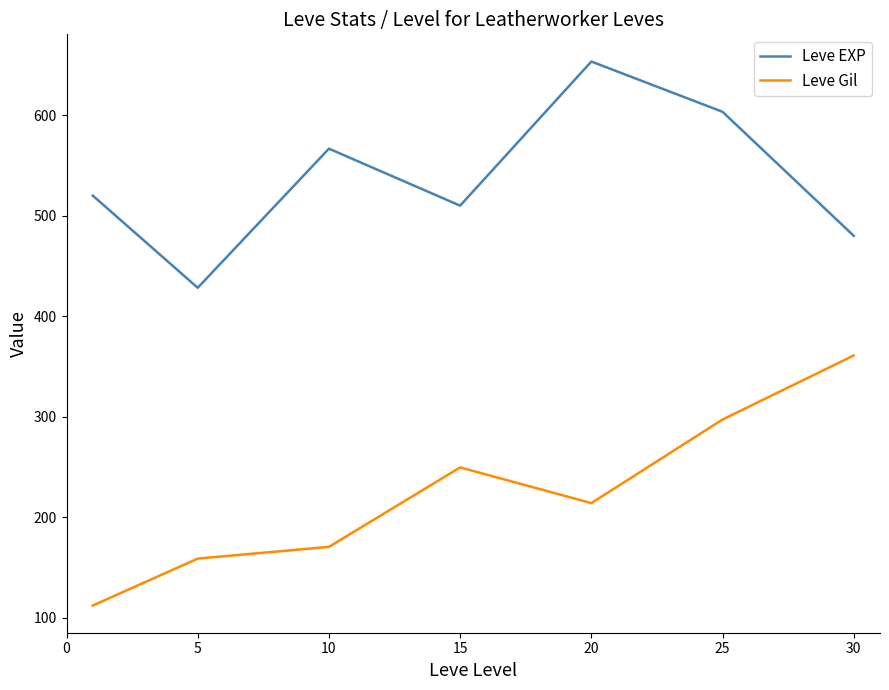

True or false: Leve Gil and Leve EXP cross at least once.

False